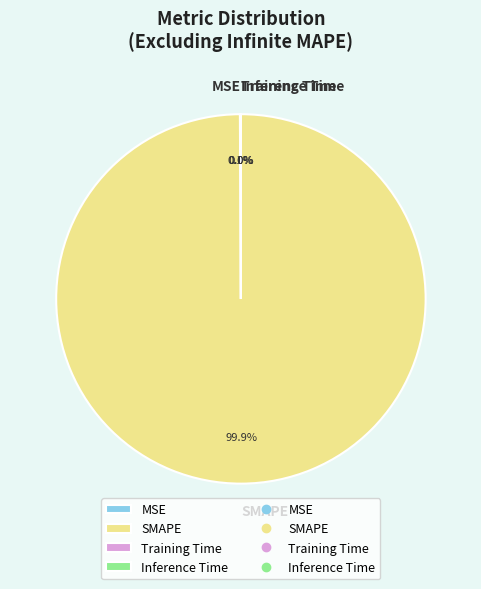

What is the majority slice?

SMAPE